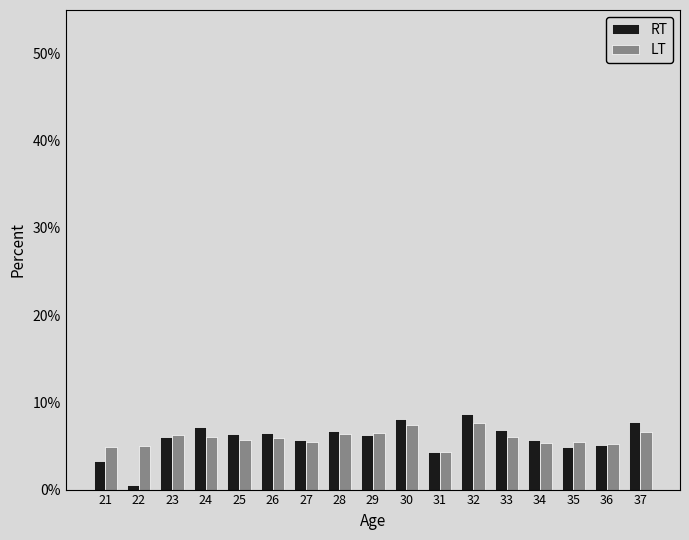

How many bars are there in total?

34